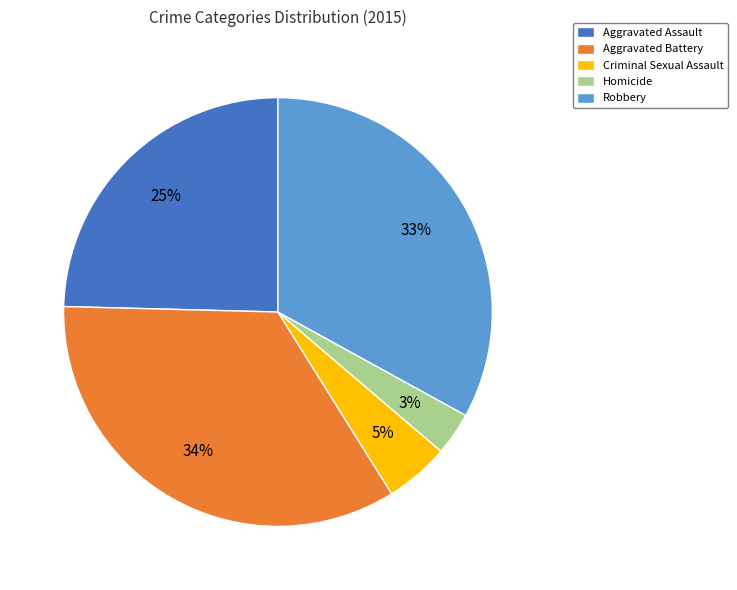

Combined, do Homicide and Aggravated Battery account for over 50%?

No